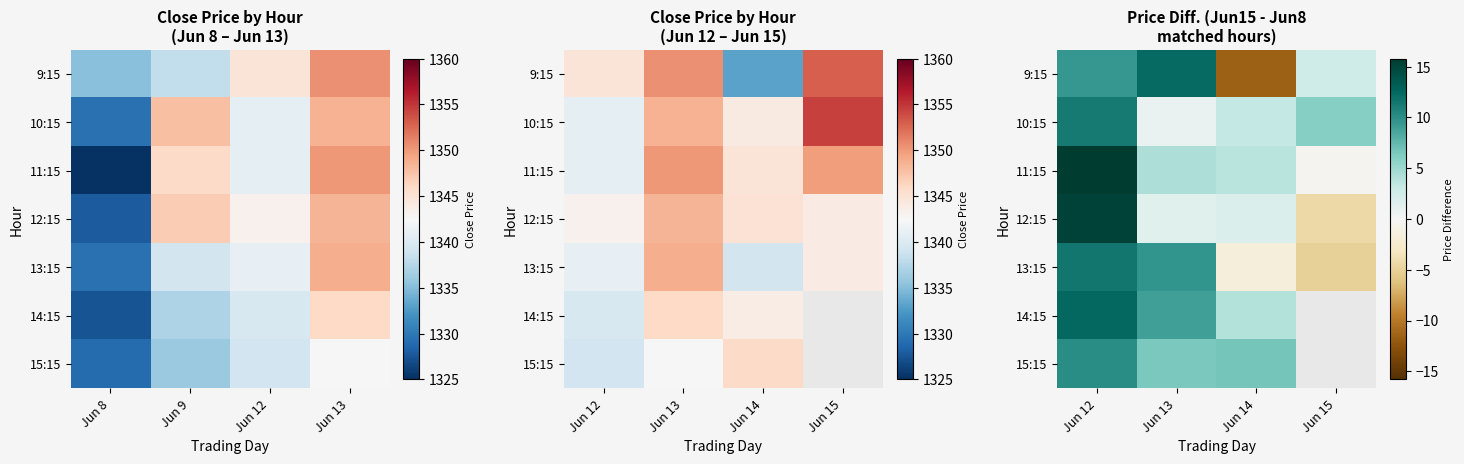

At how many categories does at least one series exceed -6?

4